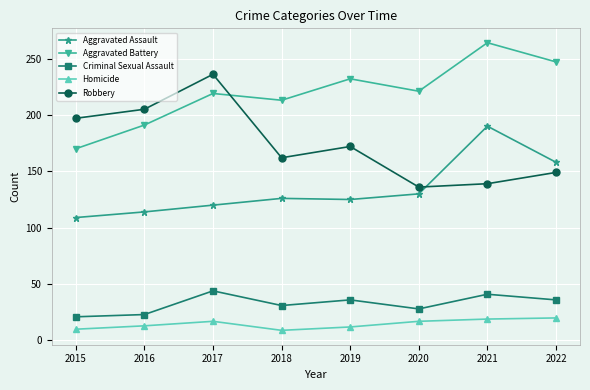

The value of Criminal Sexual Assault at 2018 is 50. True or false?

False